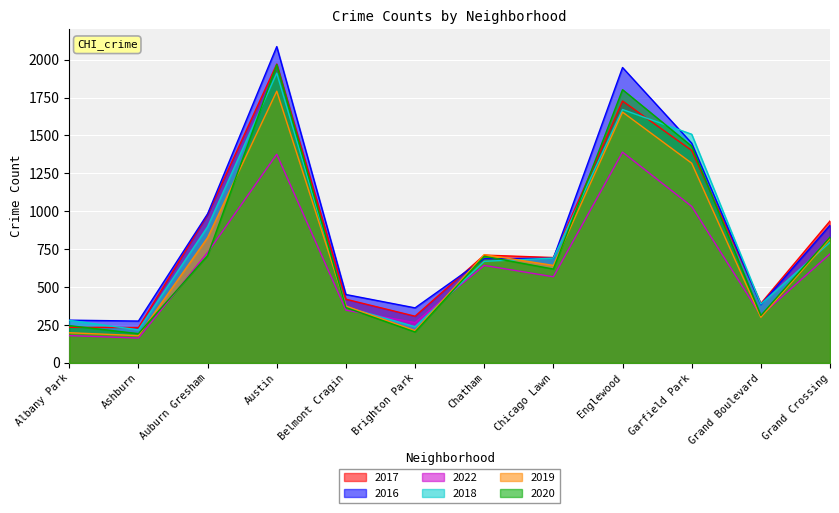

True or false: 2022 has a value of 357 at Grand Crossing.

False